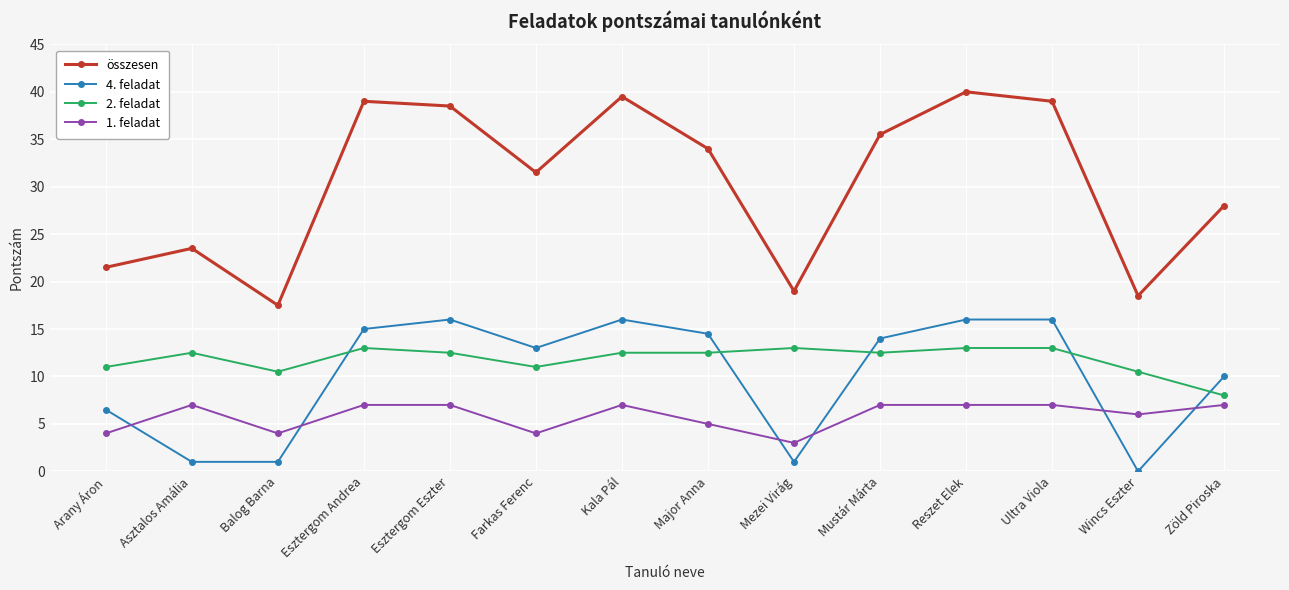

Which series has the largest total across all categories?

összesen